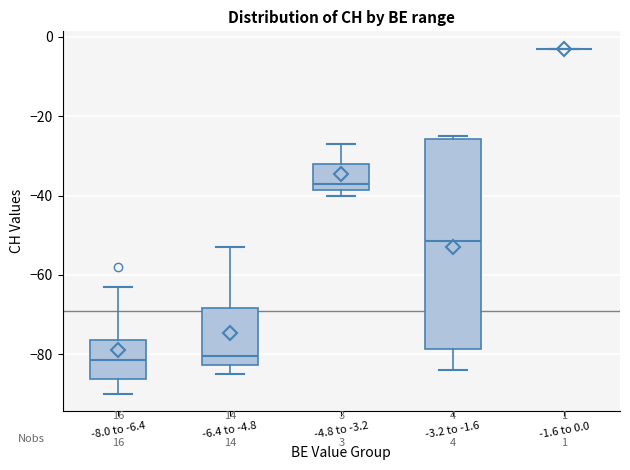

Comparing the boxes themselves (not the whiskers), which one is the tallest?

-3.2 to -1.6